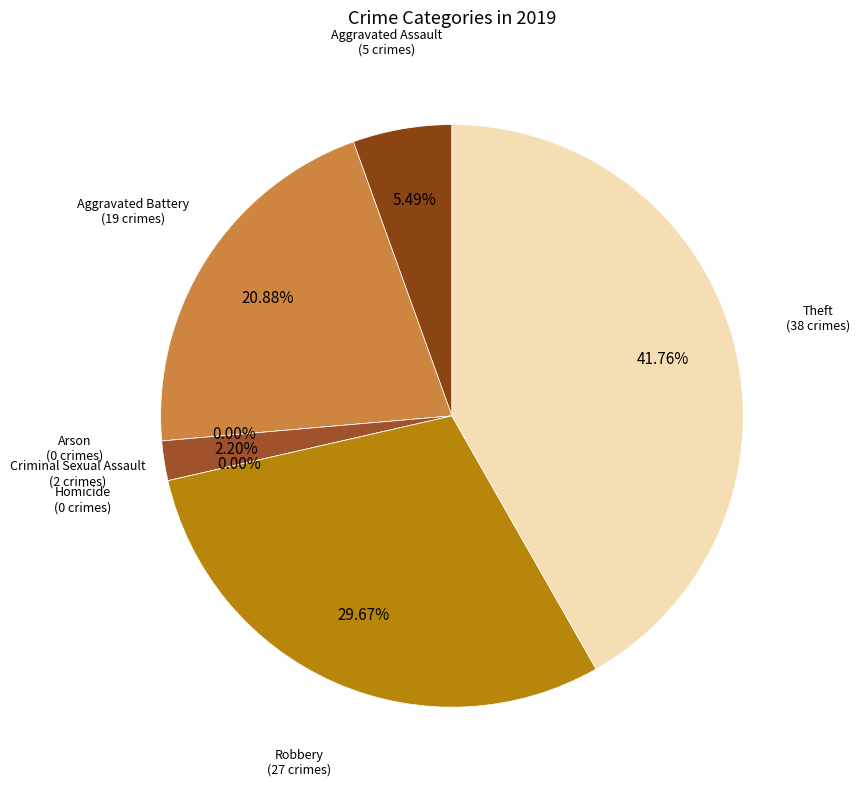

How many slices are in this pie chart?

7